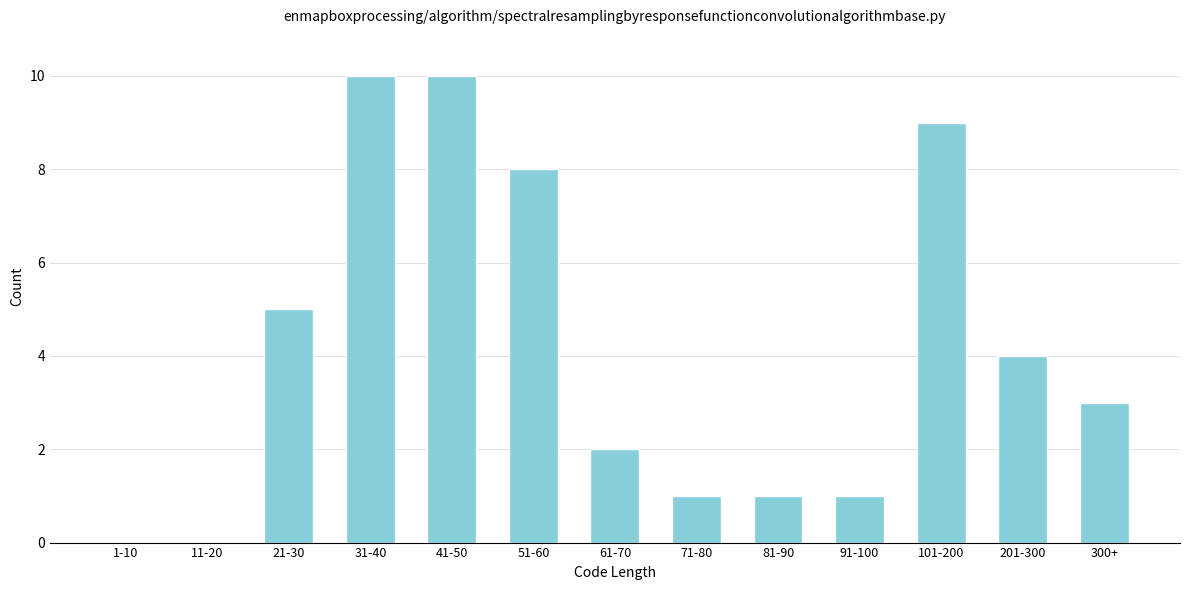

Reading right to left, transcribe all the data shown in this chart.

300+=3	201-300=4	101-200=9	91-100=1	81-90=1	71-80=1	61-70=2	51-60=8	41-50=10	31-40=10	21-30=5	11-20=0	1-10=0